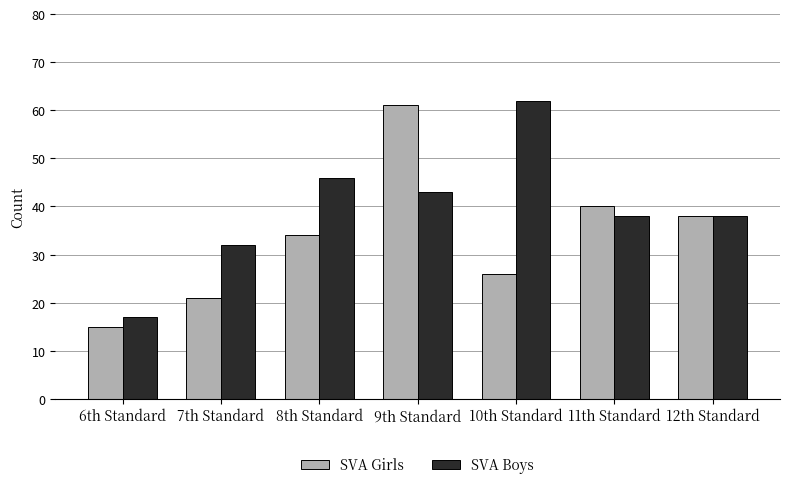

What is the total value across all series at 10th Standard?

88